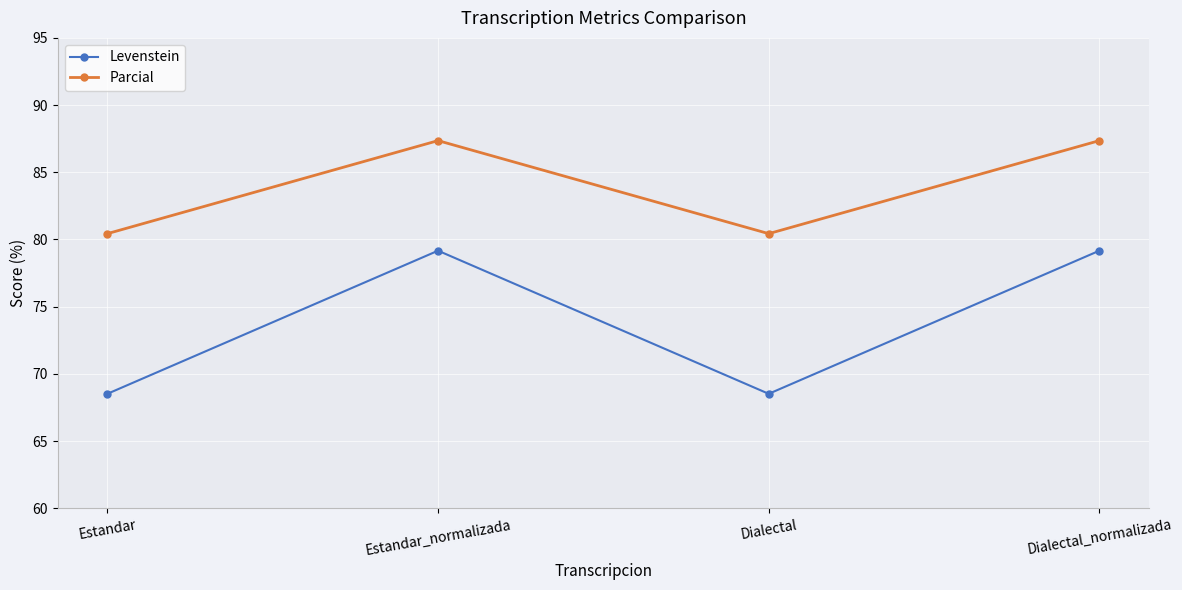

True or false: Levenstein has a value of 79.2 at Estandar_normalizada.

True